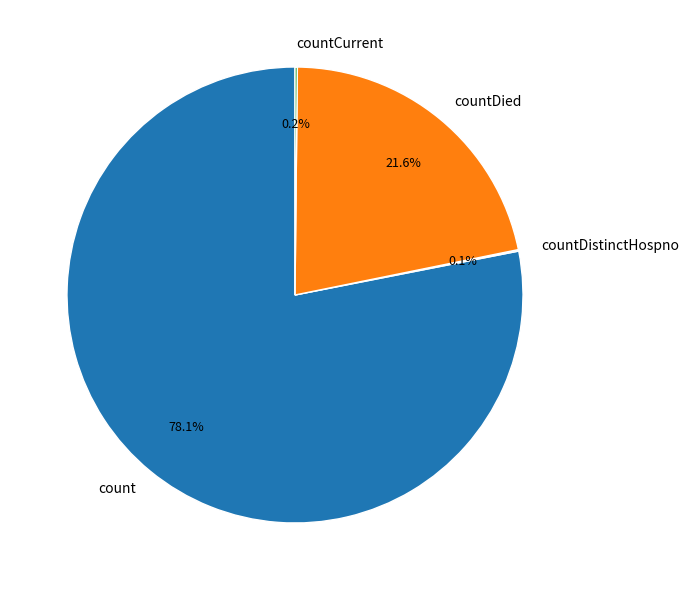

Is there any slice that represents more than half of the pie?

Yes